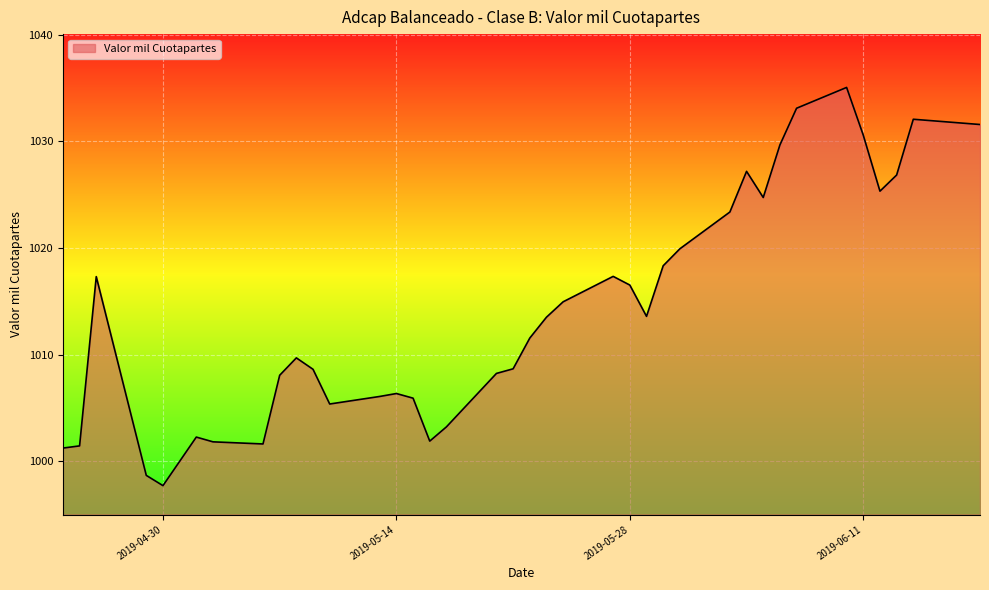

What is the average value?

1014.2